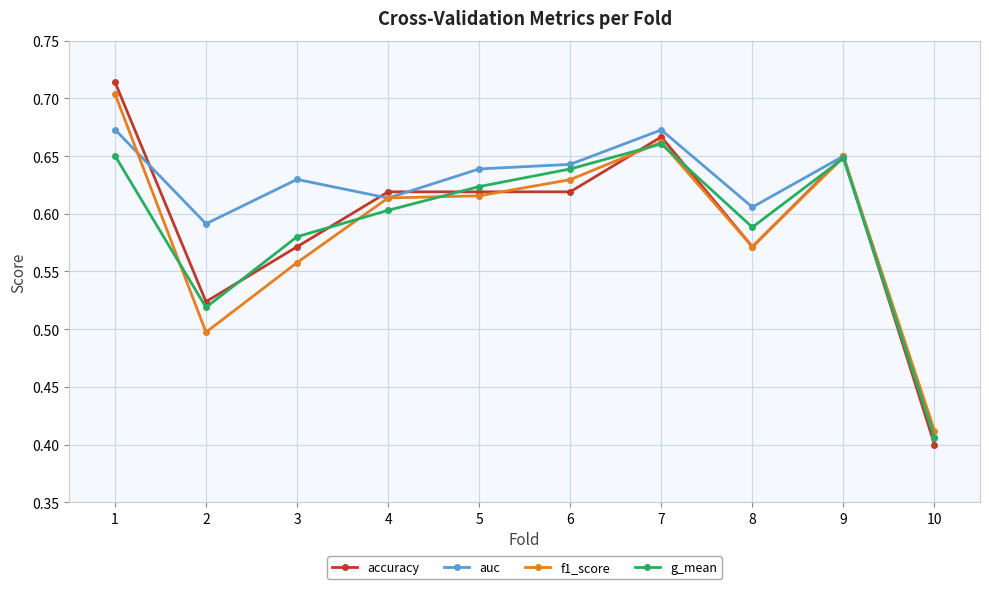

At which category is the sum across all series the highest?

1